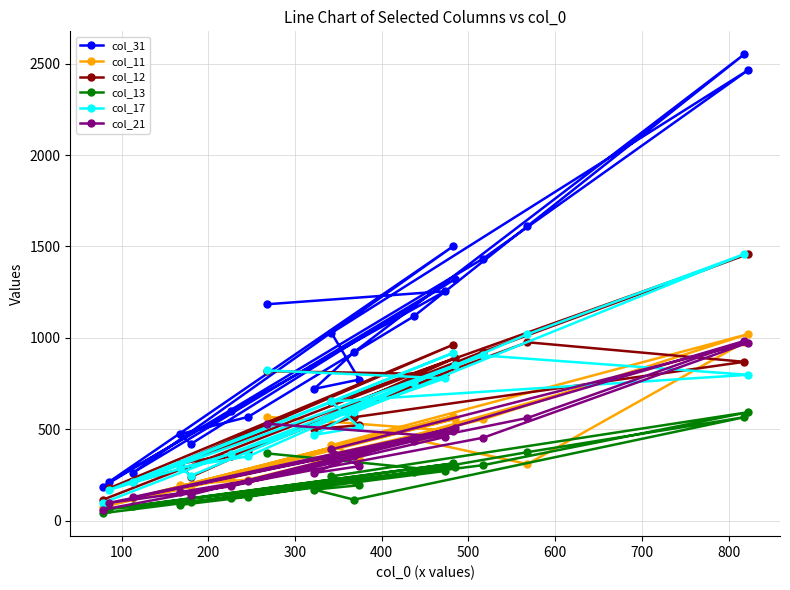

Which series has the largest range (max minus min)?

col_31